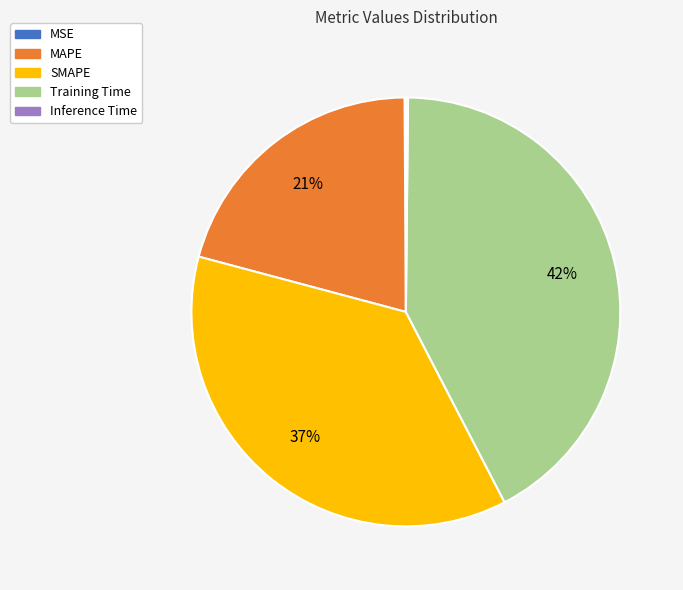

Do MAPE and SMAPE together represent more than half of the pie?

Yes